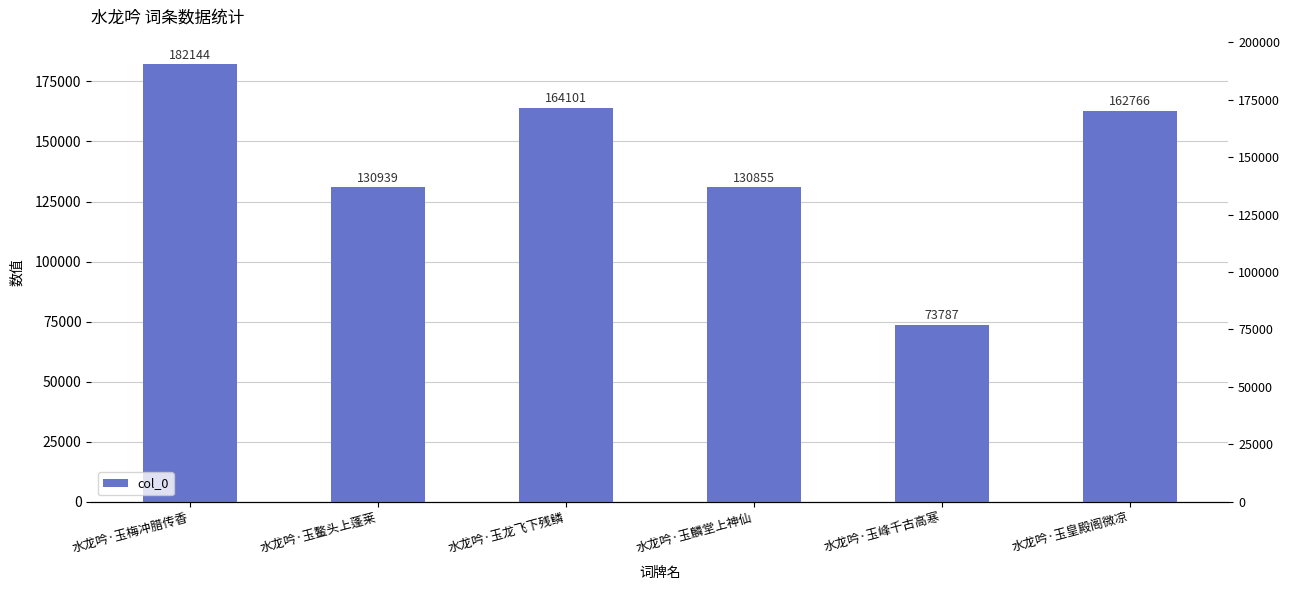

The chart shows a value of 181750 at 水龙吟·玉鳌头上蓬莱. True or false?

False